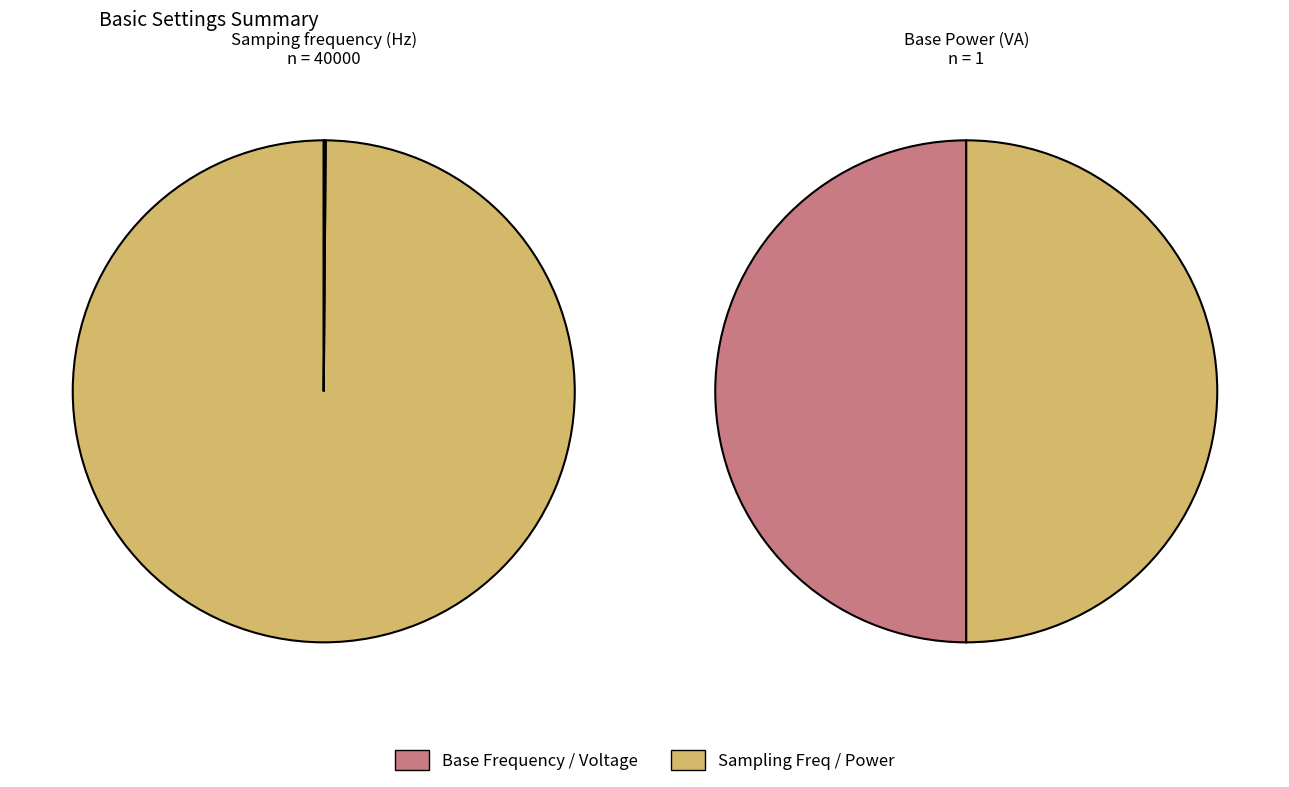

Approximately how many times larger is the value at Base Power (VA) compared to Base Voltage (V)?

1.0